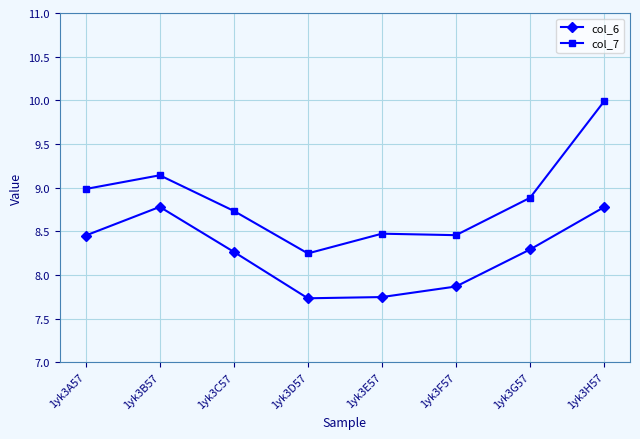

At 1yk3F57, list the series in order from largest to smallest.

col_7, col_6